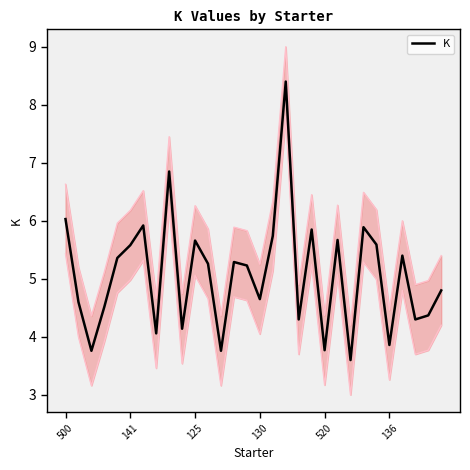

Is it true that K equals 5.7 at 125?

True